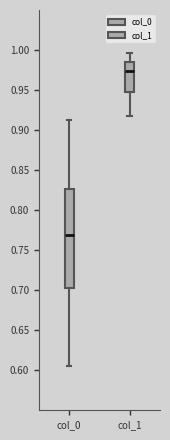

Which box's median line is the highest?

col_1